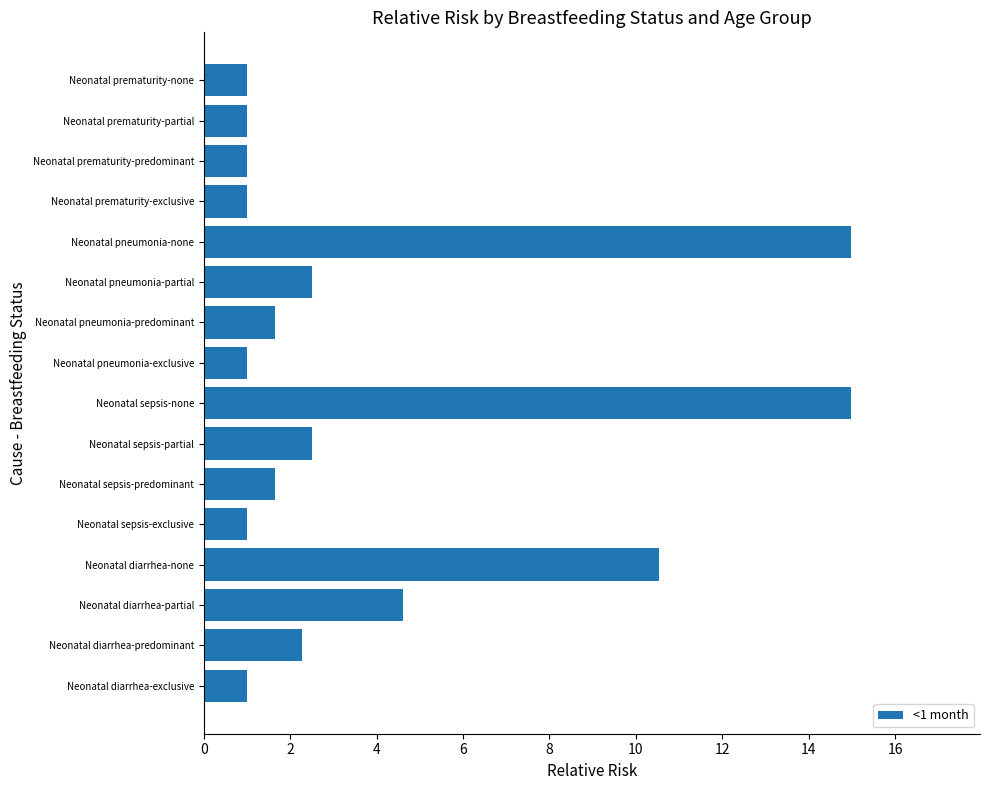

What is the sum of all values?

62.7